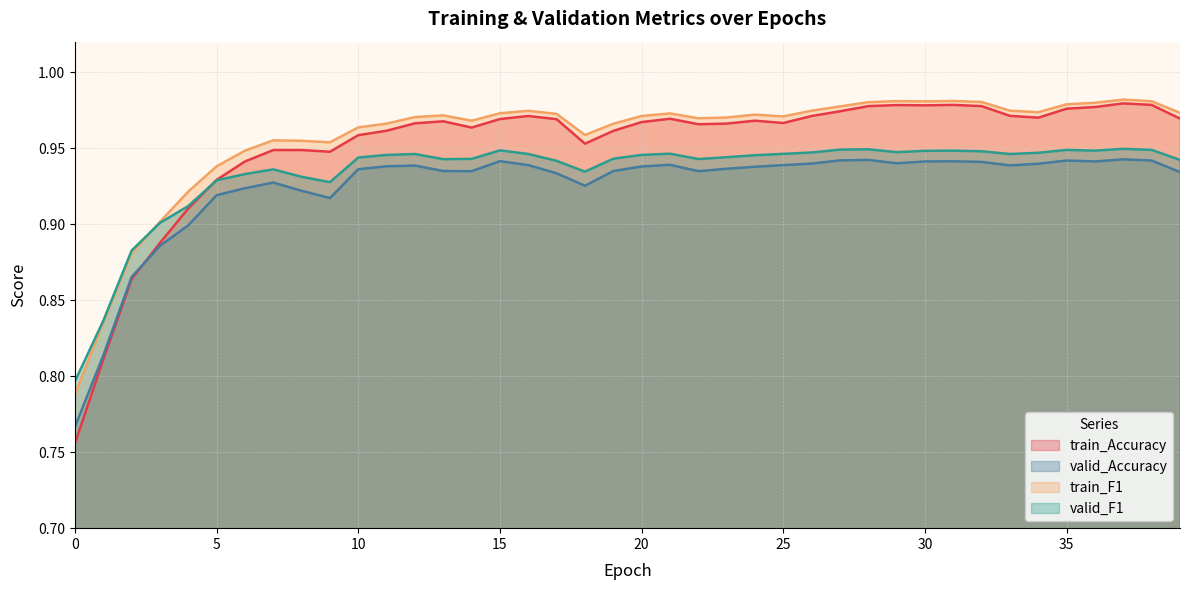

True or false: train_F1 and valid_Accuracy cross at least once.

False